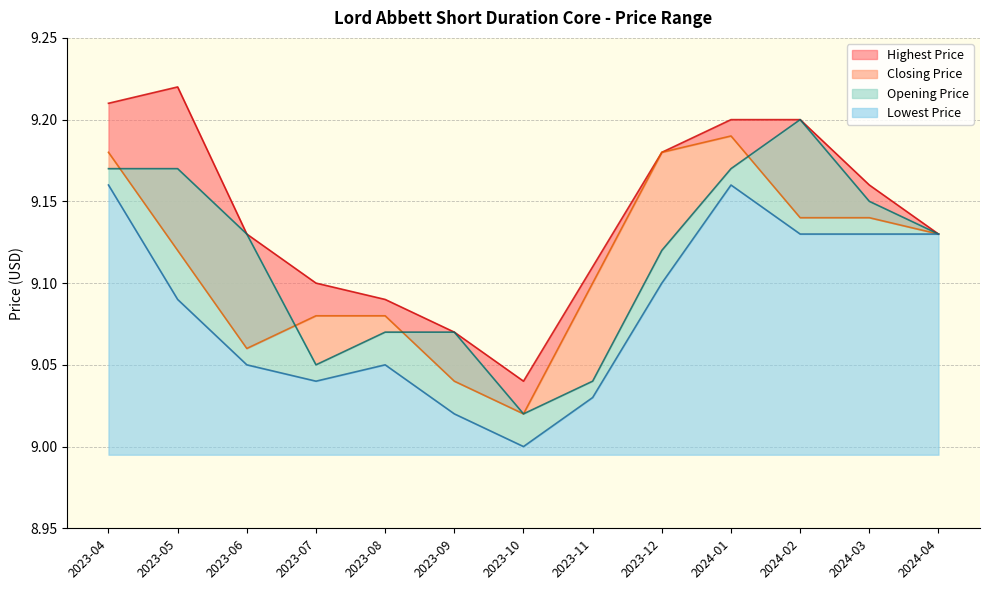

Which series has the largest total across all categories?

Highest Price